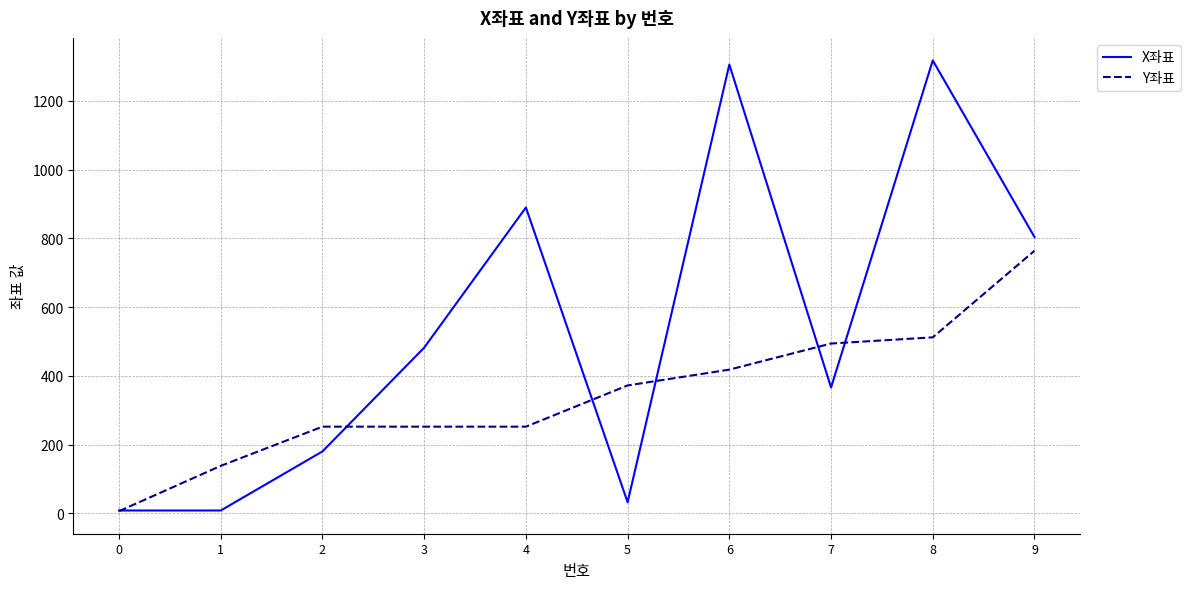

Rank the series by their maximum value, from highest to lowest.

X좌표, Y좌표